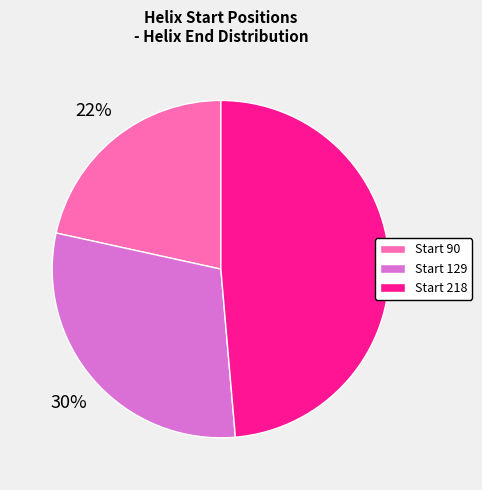

How many segments does this pie chart have?

3